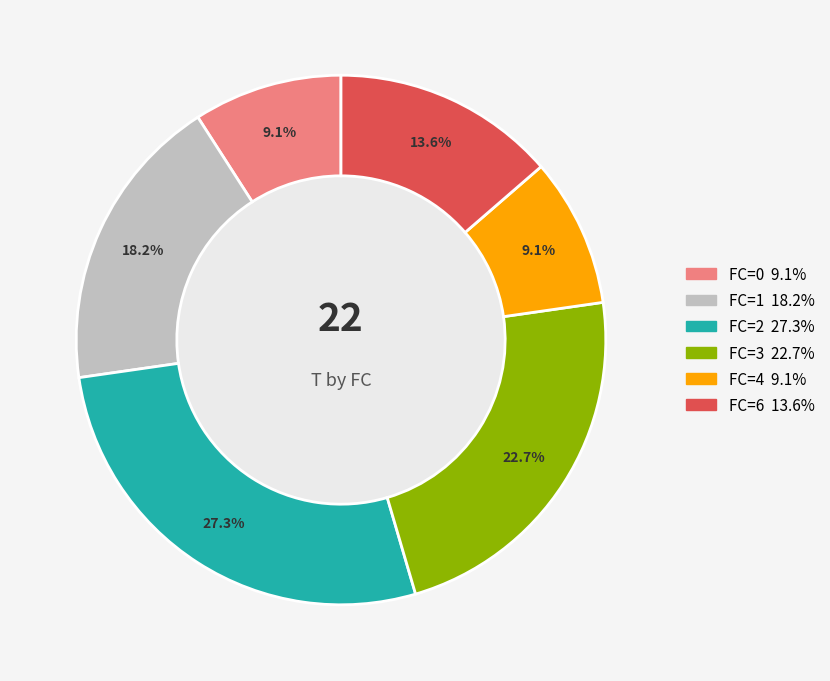

Does any single category account for the majority?

No